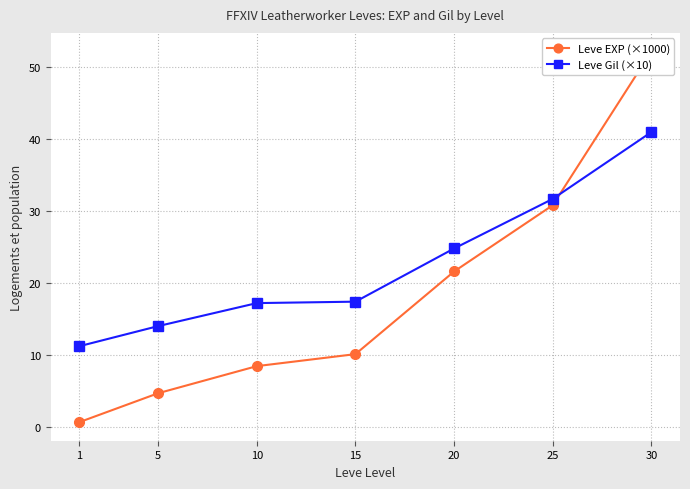

How many lines are shown in the chart?

2